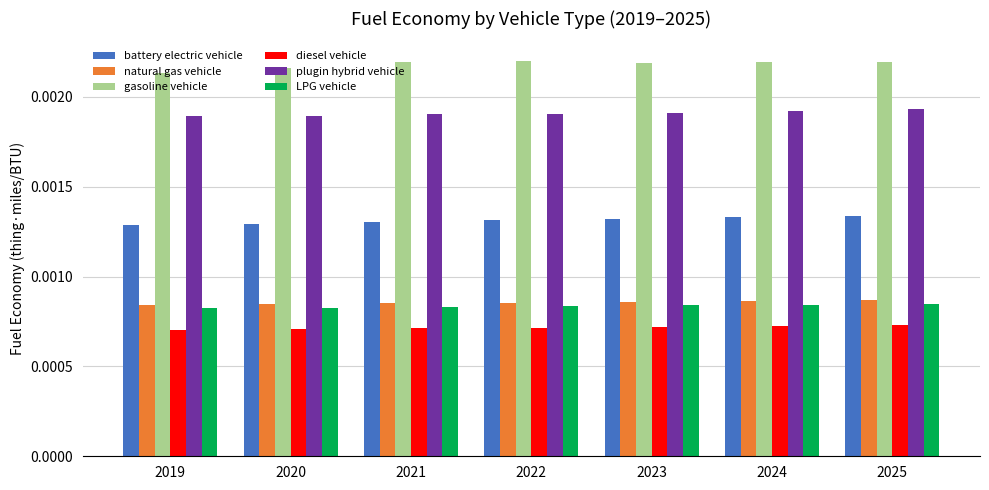

Is the value of diesel vehicle at 2019 greater than the value of natural gas vehicle at 2022?

No